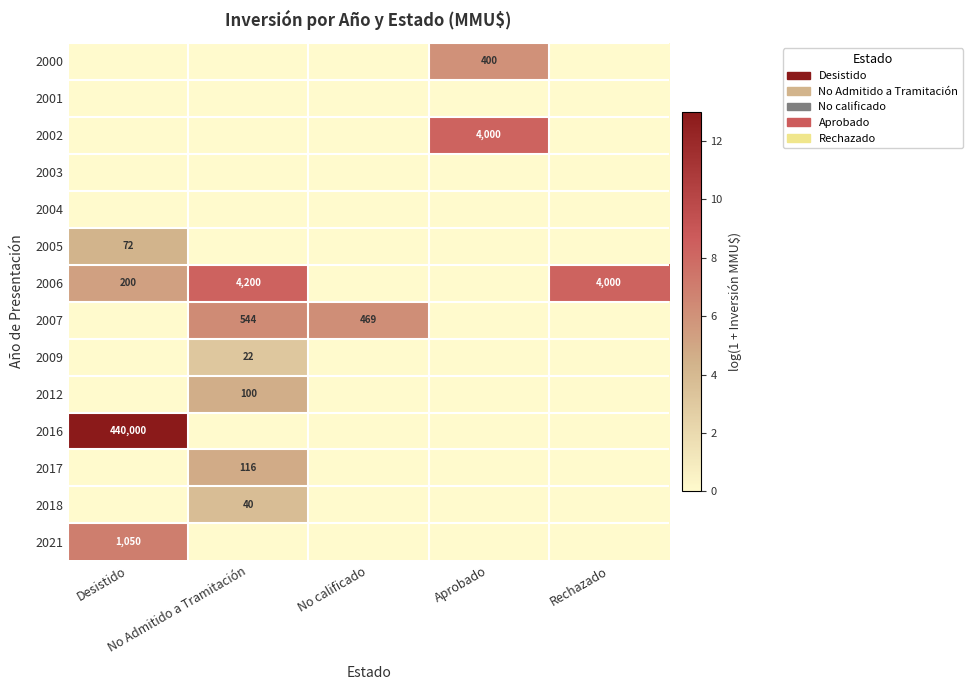

What is the difference between the highest and lowest values at Rechazado?

8.3